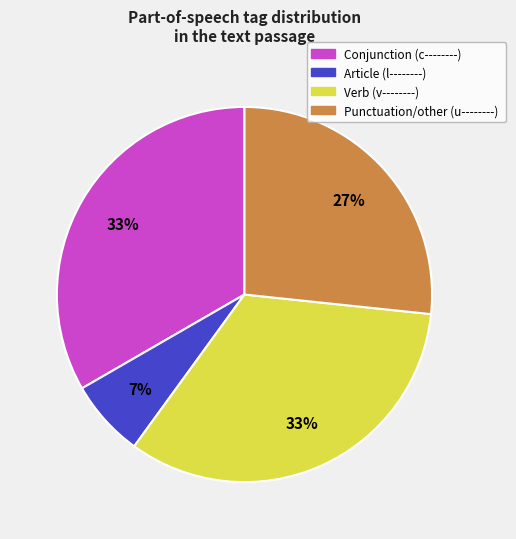

Does any single category account for the majority?

No